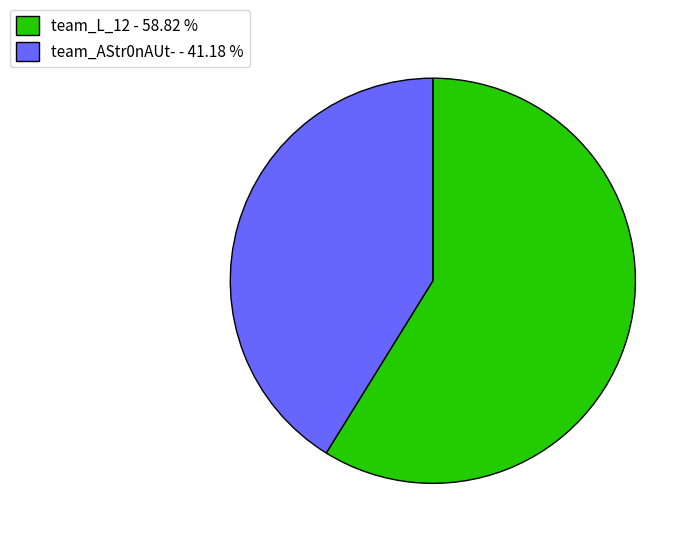

Is there a majority slice in this chart?

Yes